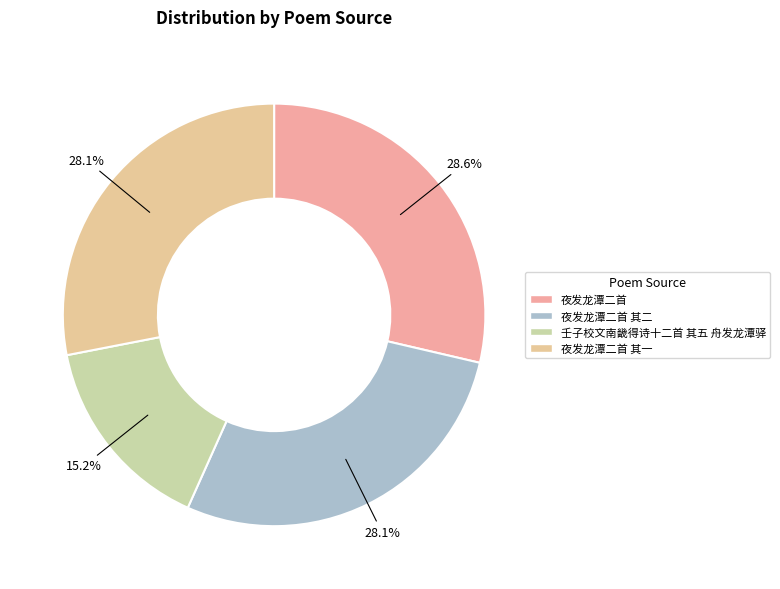

What is the largest slice in the pie chart?

夜发龙潭二首